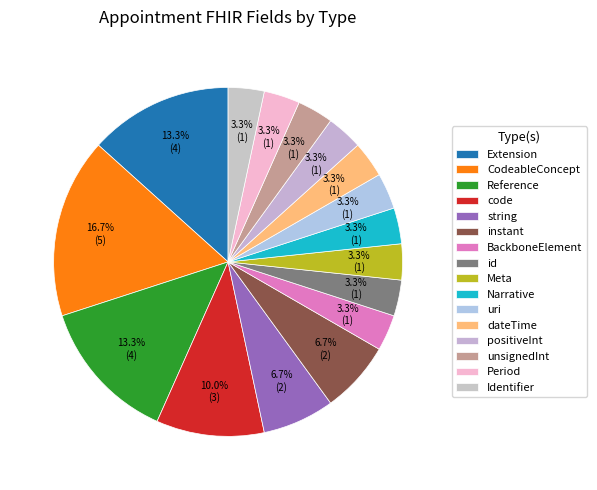

Count the number of slices in the pie.

16